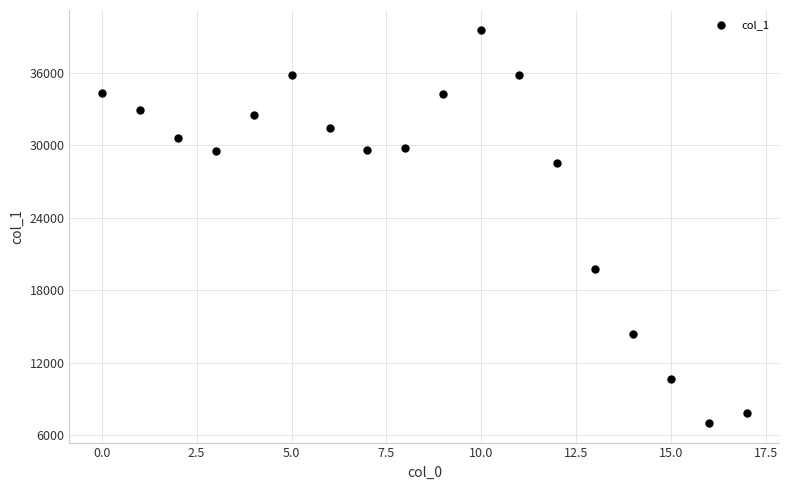

What is the range of Y values (max minus min)?

32565